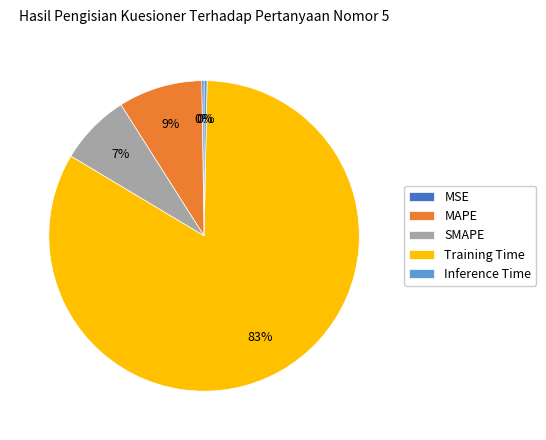

To the nearest percent, what percentage of the pie is SMAPE?

7%